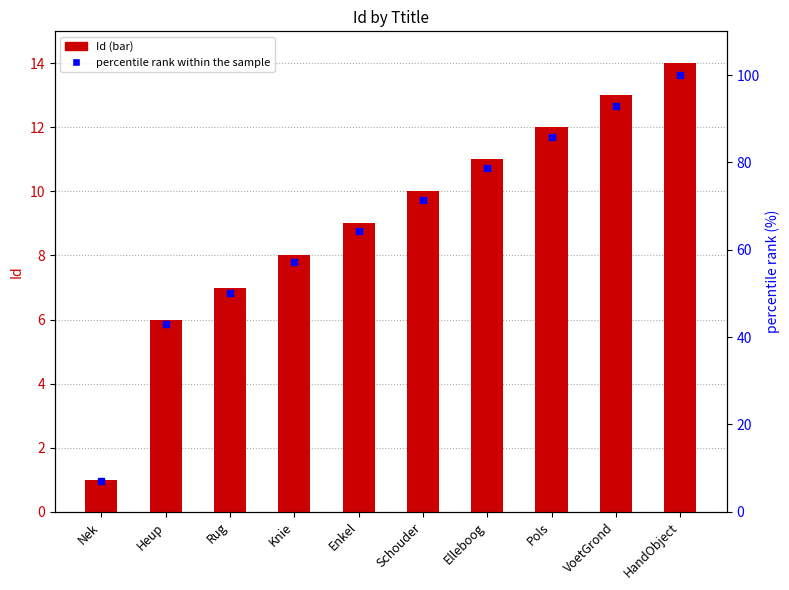

Which series has the widest spread of Y values?

percentile rank within the sample